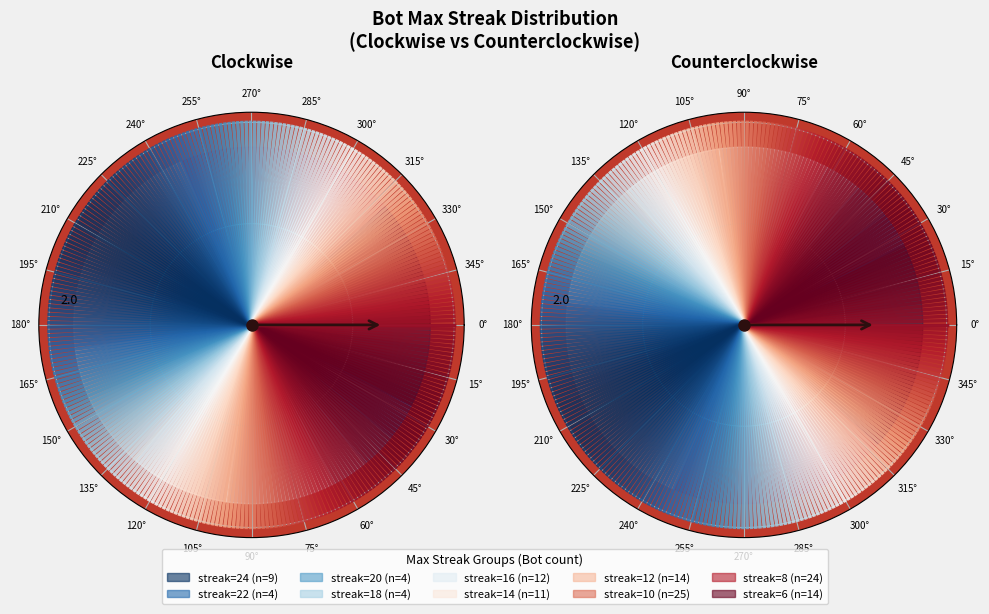

What percentage is the 12 slice, to the nearest percent?

12%